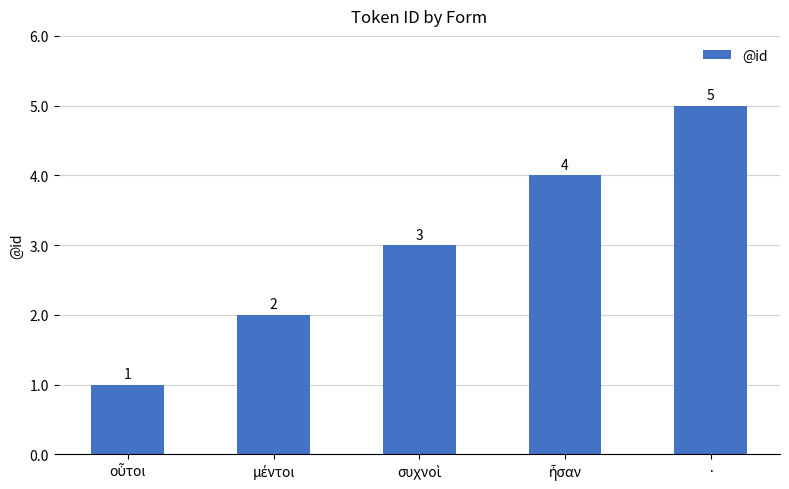

How many values are between 2 and 4?

3